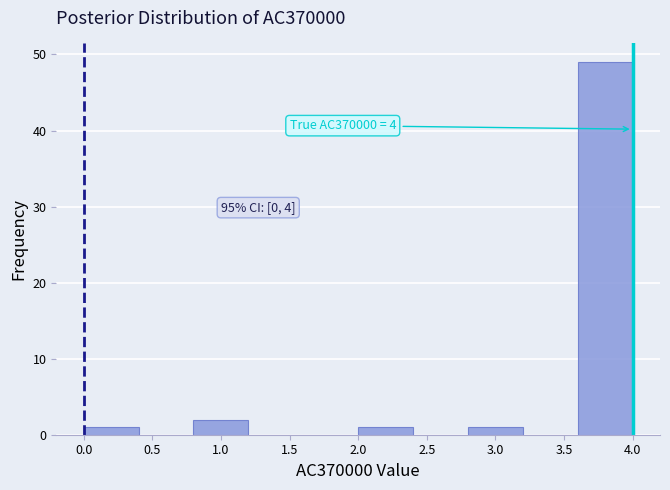

Which range on the x-axis has the tallest bar?

3.6 to 4.0